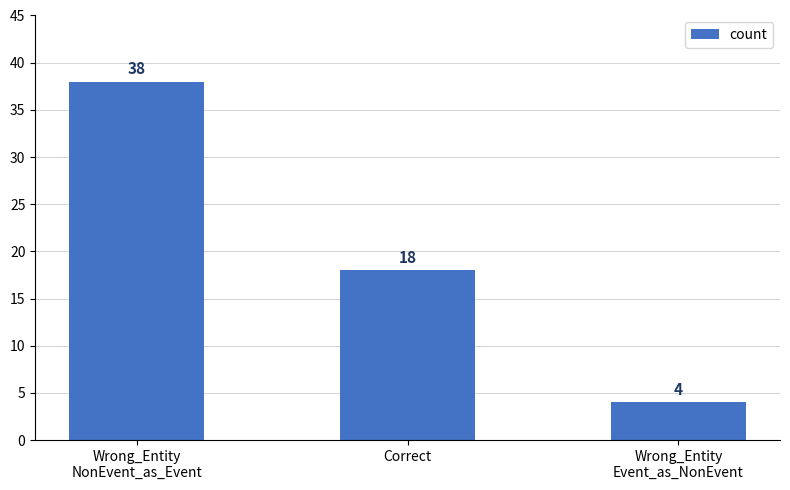

What is the sum of all values?

60